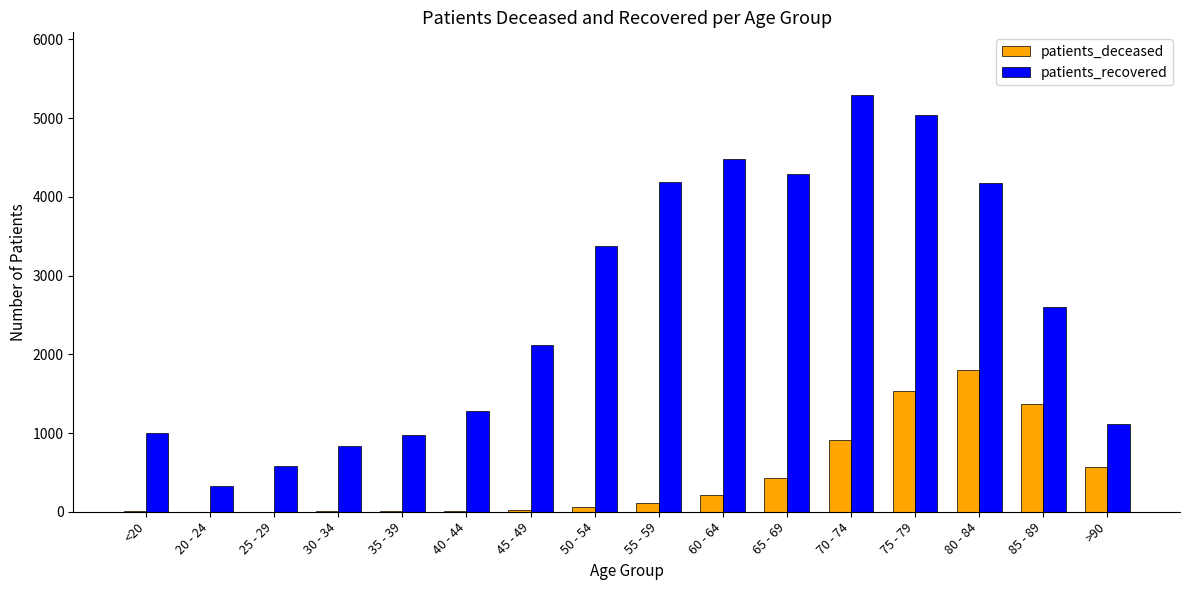

Which series has the widest spread of values?

patients_recovered